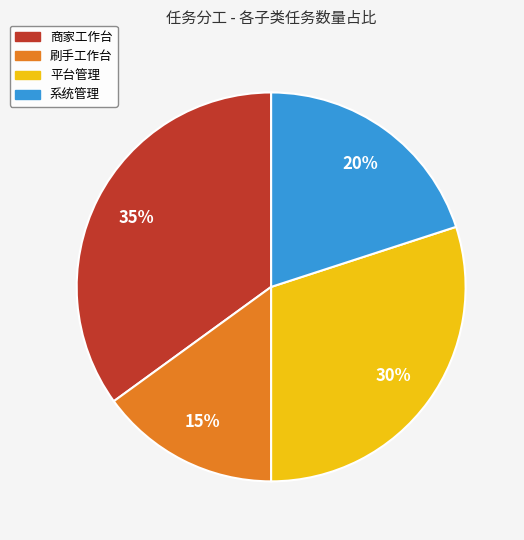

Rank the categories by value from lowest to highest.

刷手工作台, 系统管理, 平台管理, 商家工作台